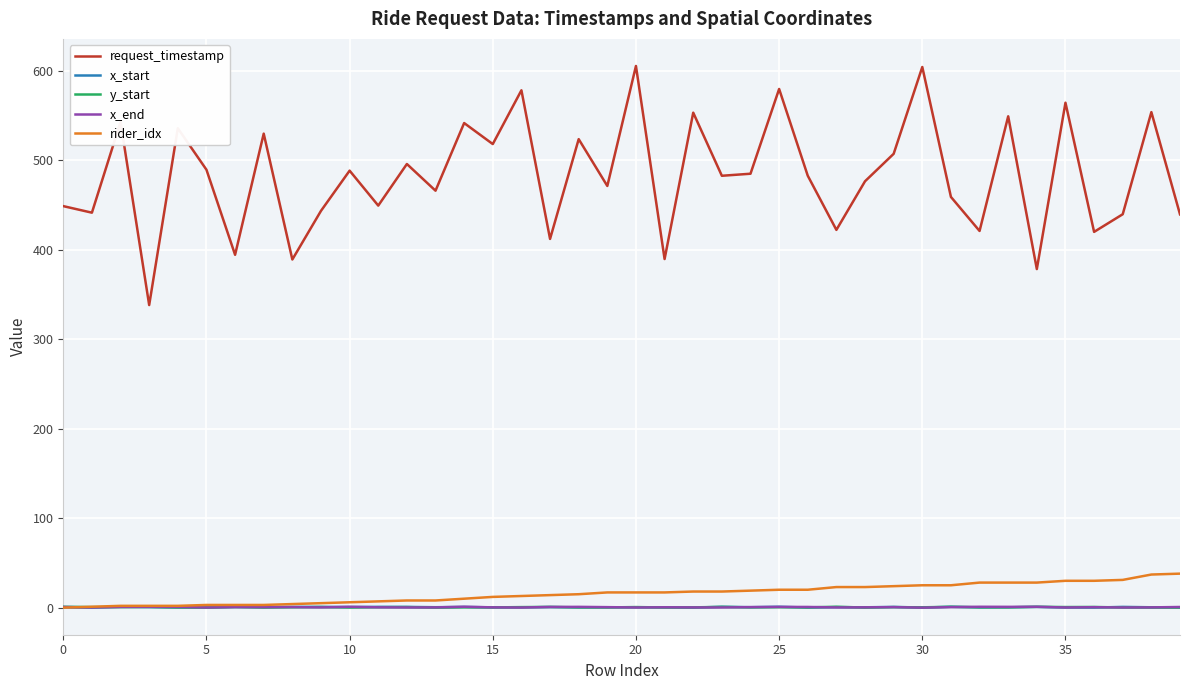

Which series has the largest total across all categories?

request_timestamp